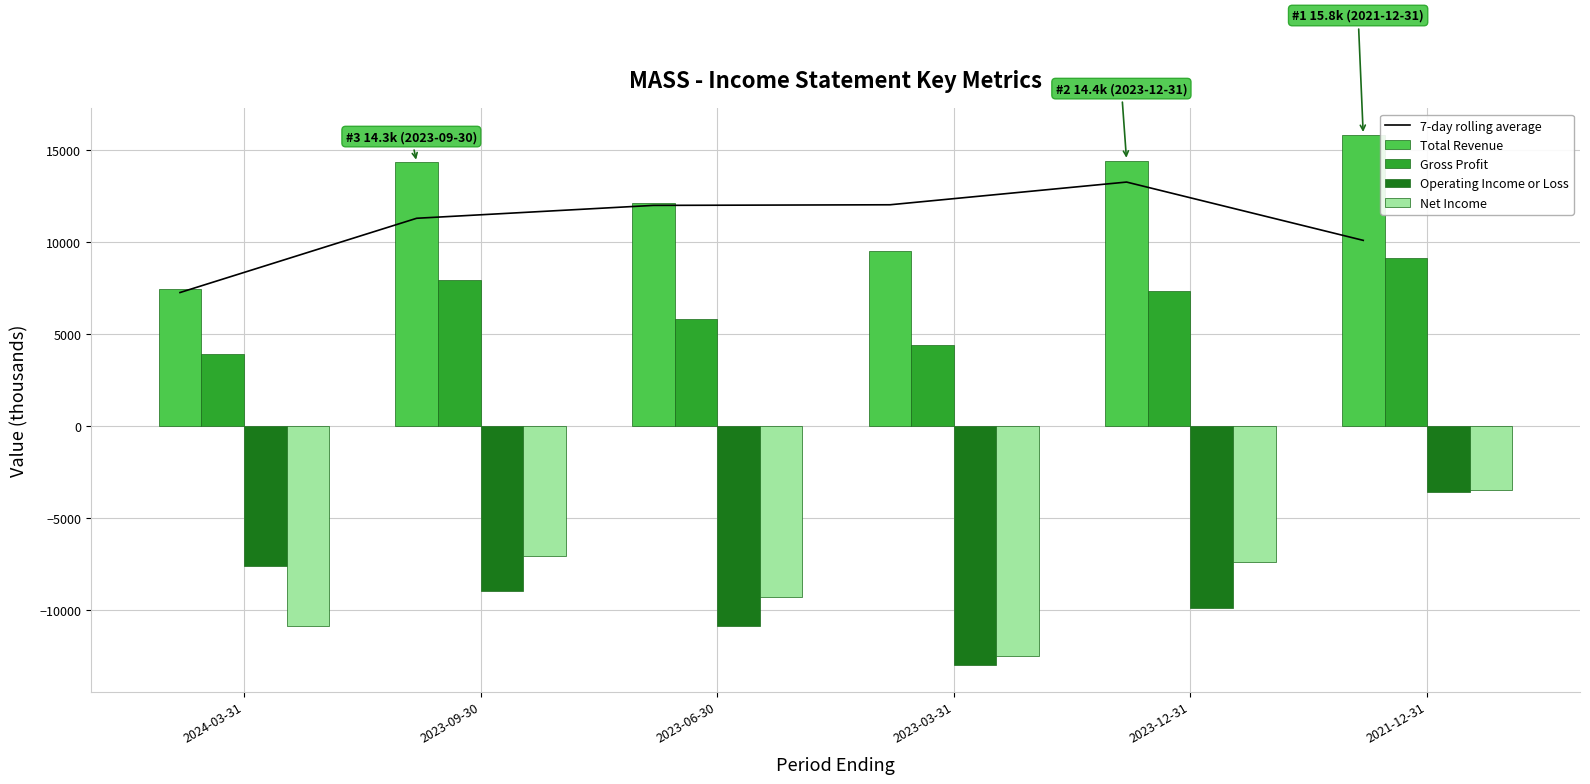

How many groups of bars are there?

6